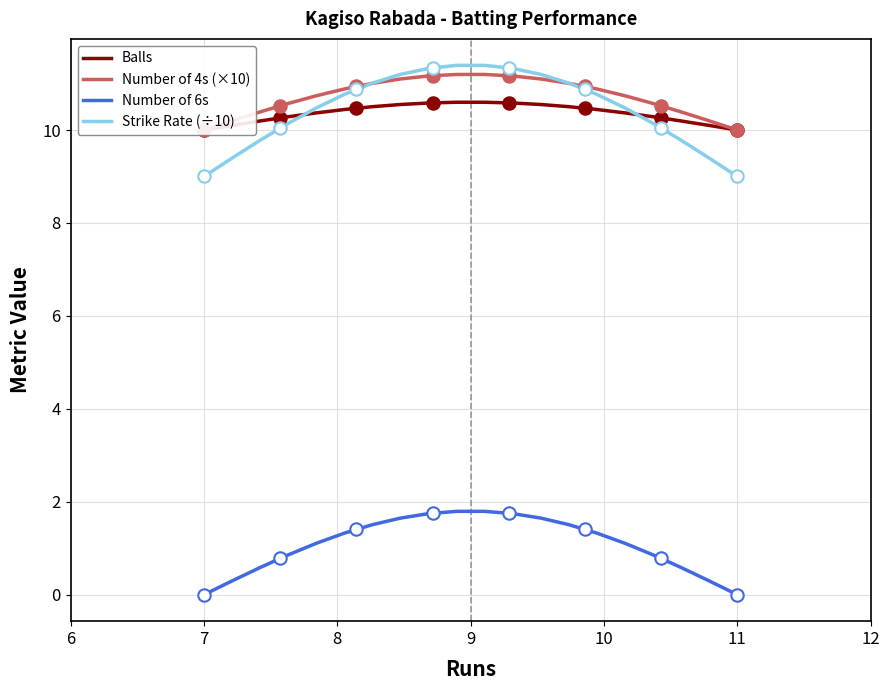

True or false: Strike Rate (÷10) and Number of 6s intersect in this chart.

False